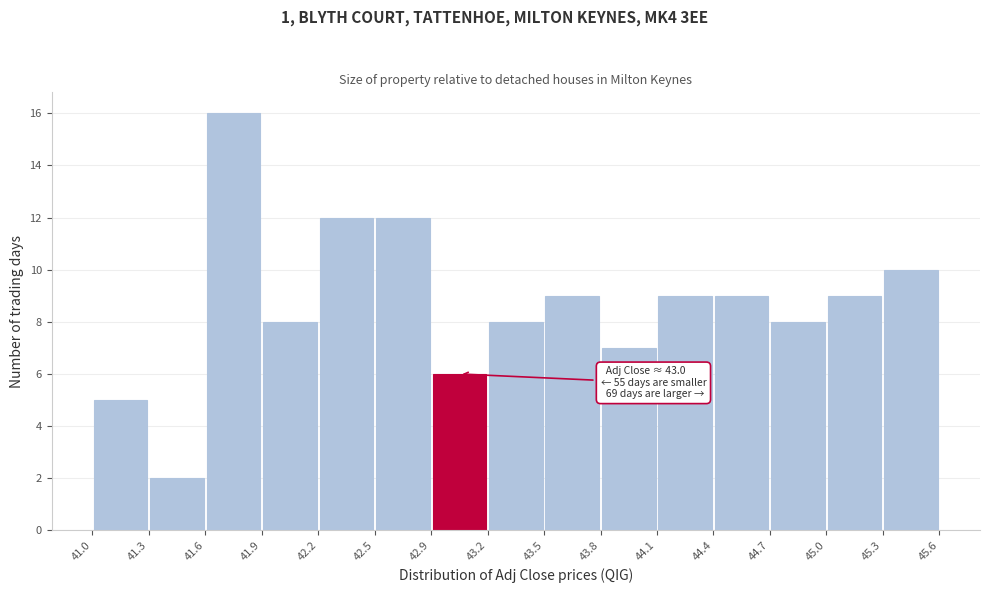

Over which range of the x-axis is the bar tallest?

41.6 to 41.9